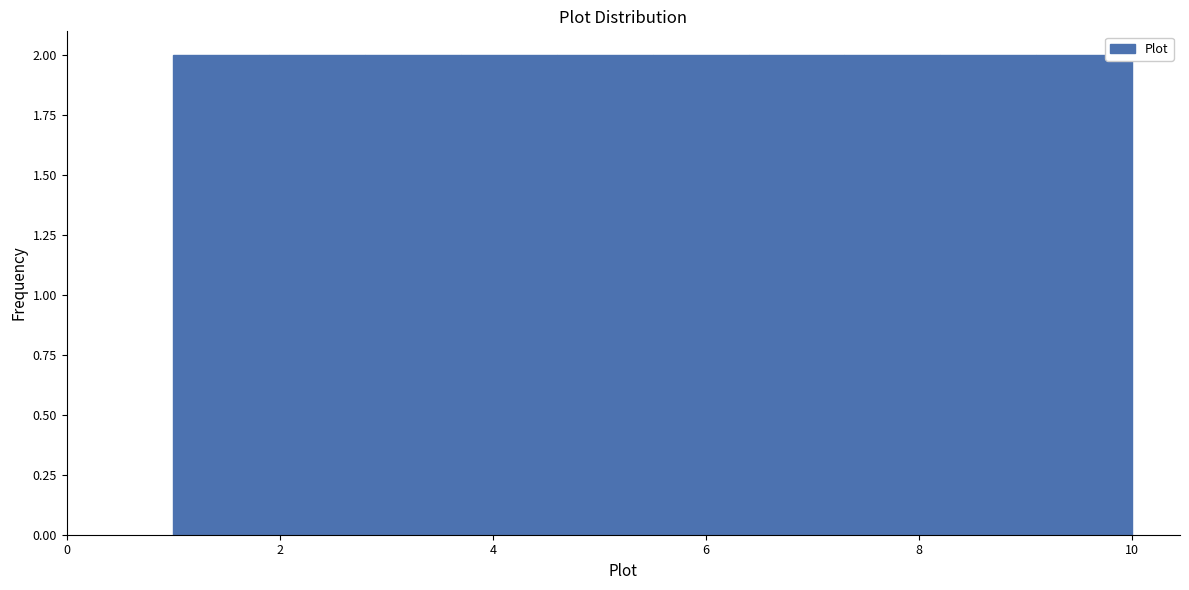

Reading left to right, transcribe this chart: for each bar, give the range it covers on the x-axis and its height. Neither the bar edges nor the heights are printed on the chart, so give them approximately, as read against the axes.

1.0 to 1.9: 2
1.9 to 2.8: 2
2.8 to 3.7: 2
3.7 to 4.6: 2
4.6 to 5.5: 2
5.5 to 6.4: 2
6.4 to 7.3: 2
7.3 to 8.2: 2
8.2 to 9.1: 2
9.1 to 10.0: 2